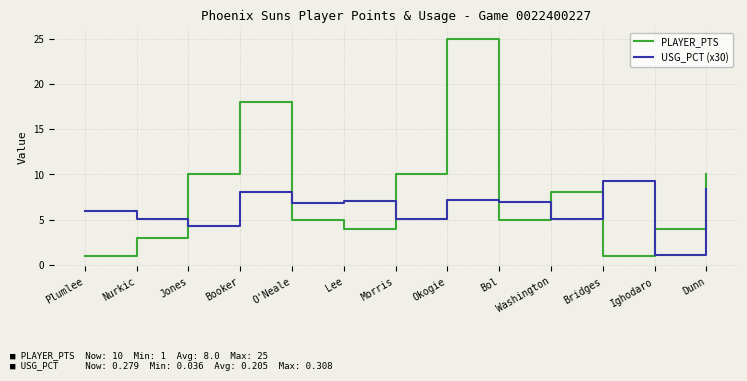

What position from the left is Jones?

3